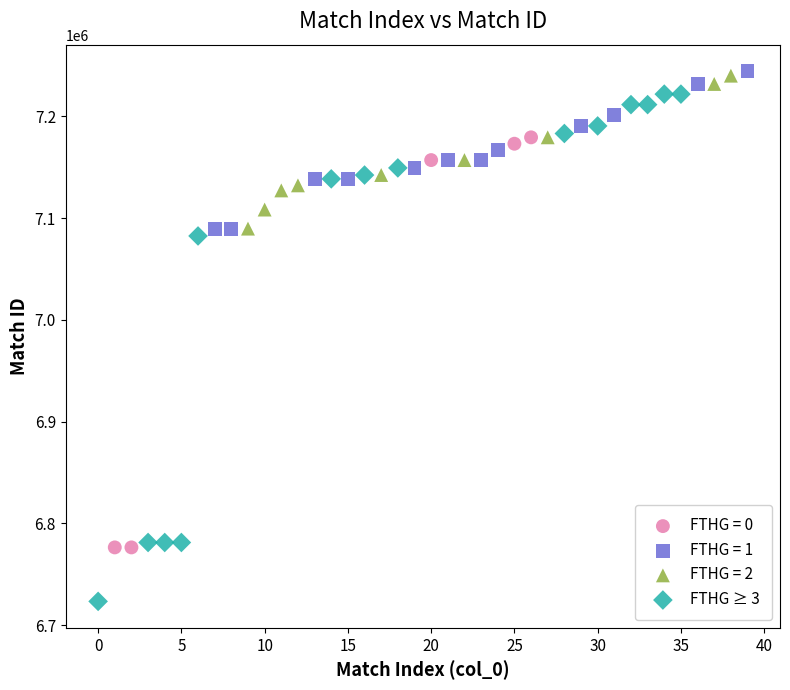

Which series has the widest spread of Y values?

FTHG ≥ 3